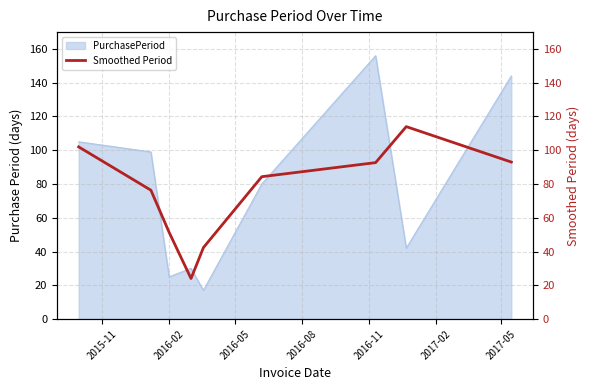

What is the highest value of the PurchasePeriod series?

156